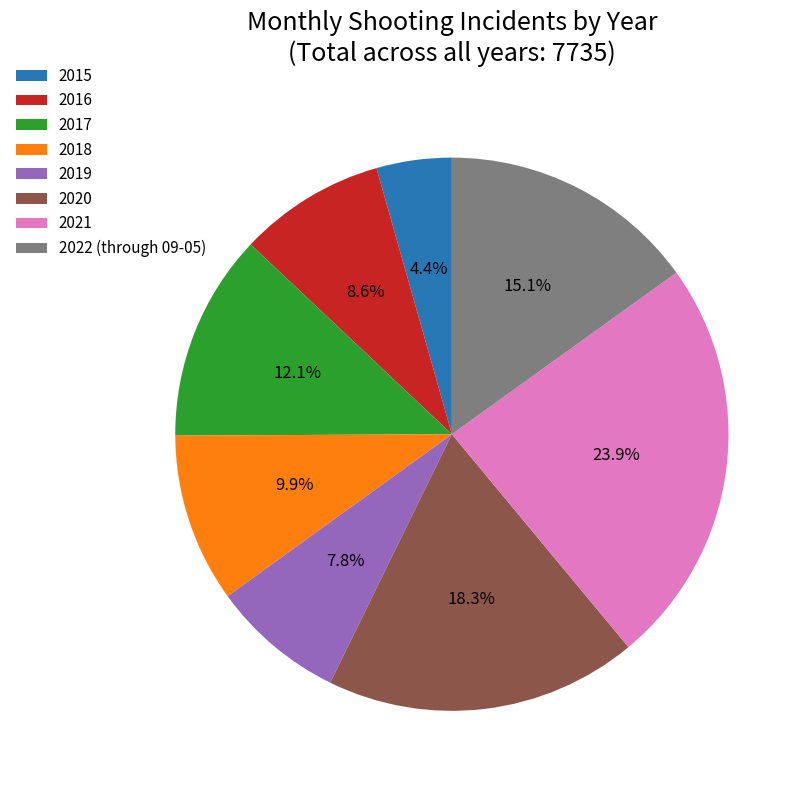

Rank the categories by value from lowest to highest.

2015, 2019, 2016, 2018, 2017, 2022 (through 09-05), 2020, 2021